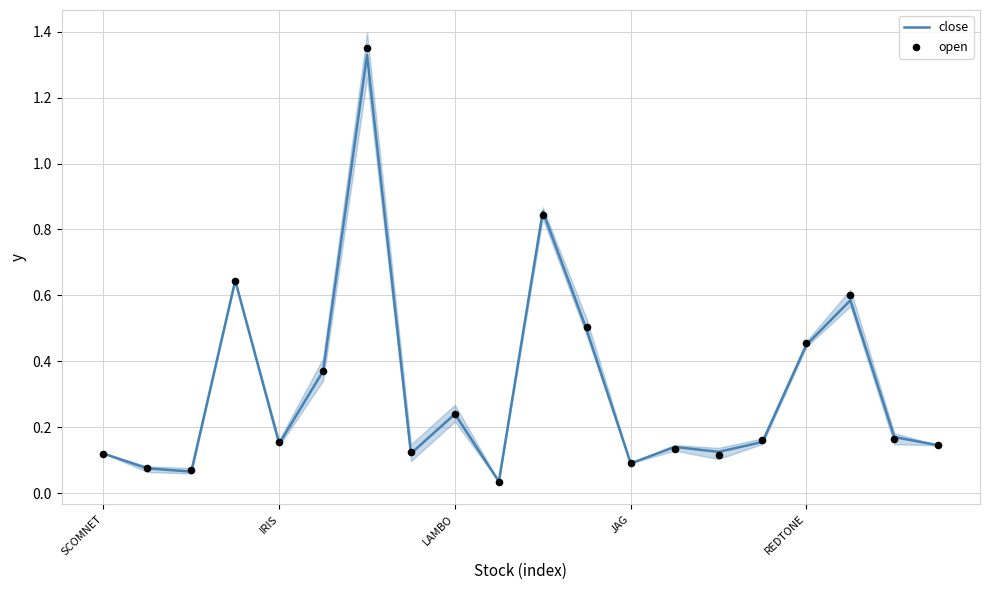

Which series contains the highest Y value?

open